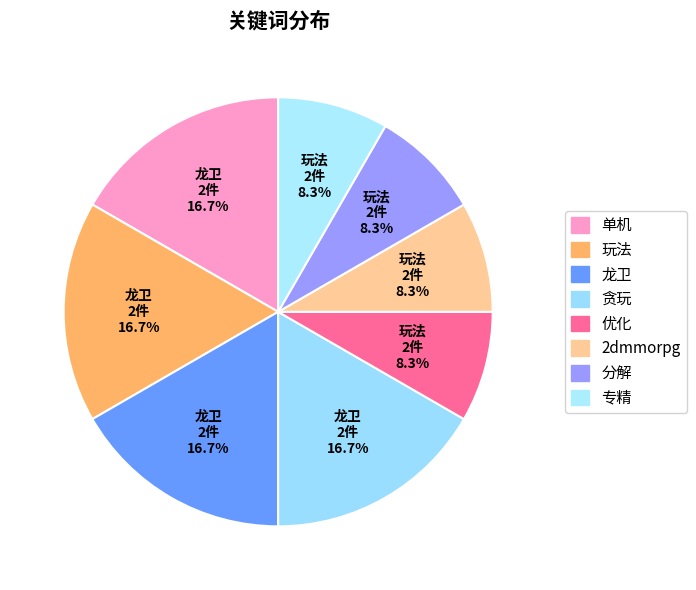

How many segments does this pie chart have?

8